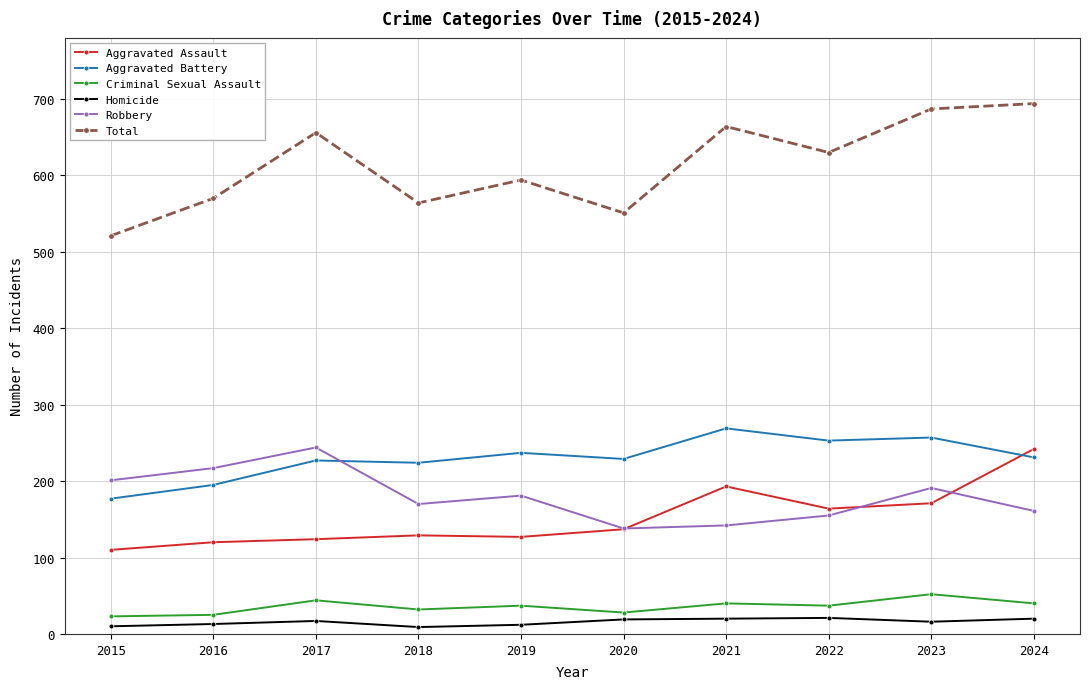

How many data points in Aggravated Battery are less than 231?

5